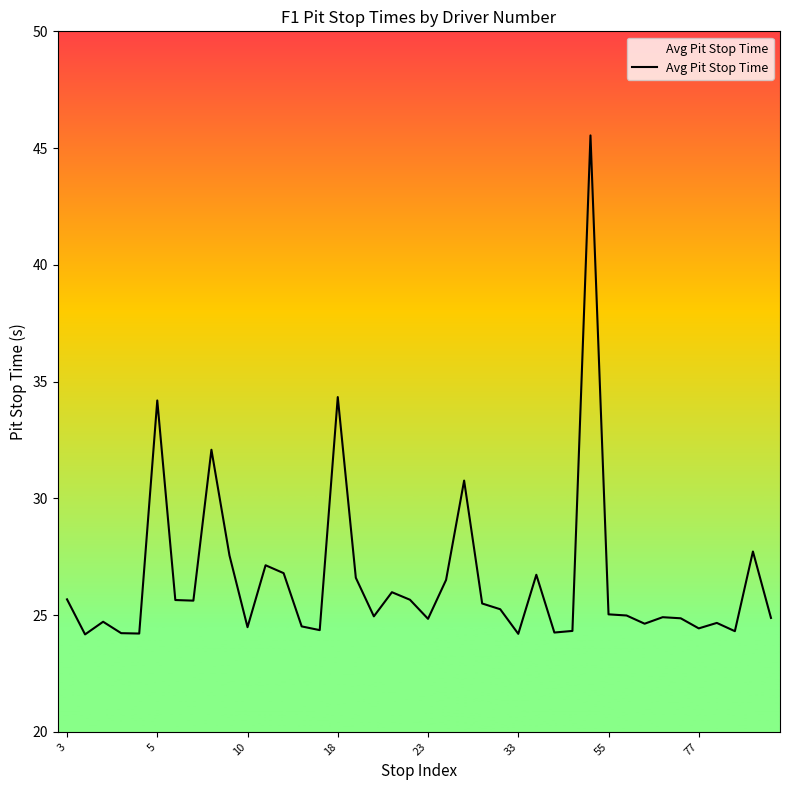

What is the minimum value shown in the chart?

24.2